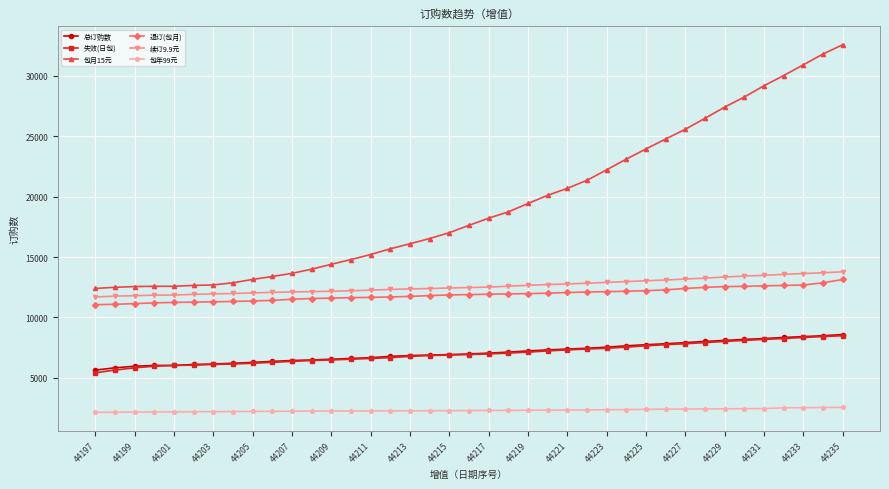

Which series has the largest range (max minus min)?

包月15元